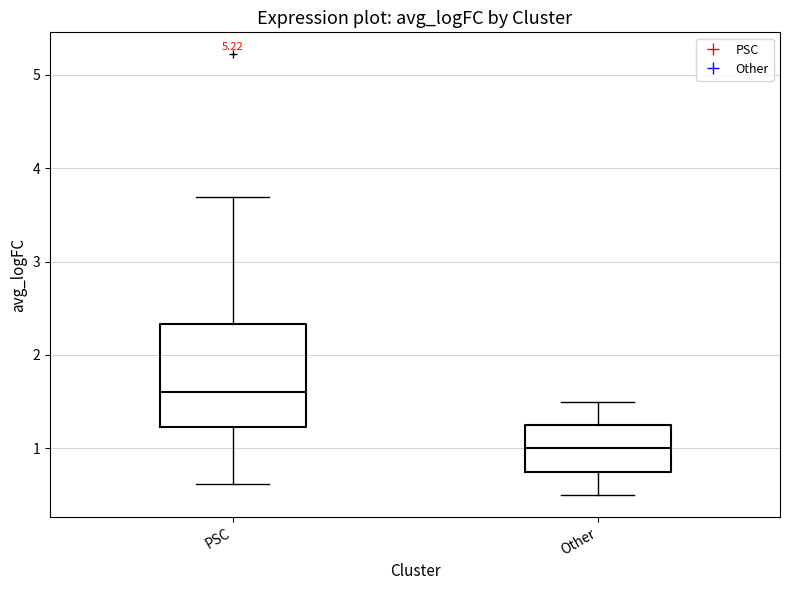

Which box's median line is the lowest?

Other